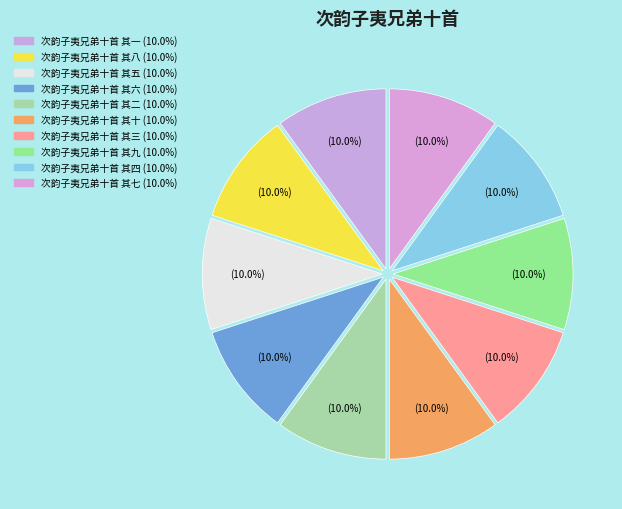

How many segments does this pie chart have?

10